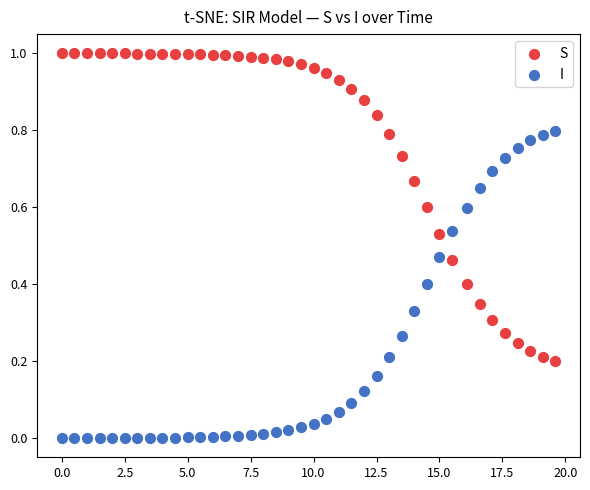

Which series reaches the minimum Y coordinate?

I